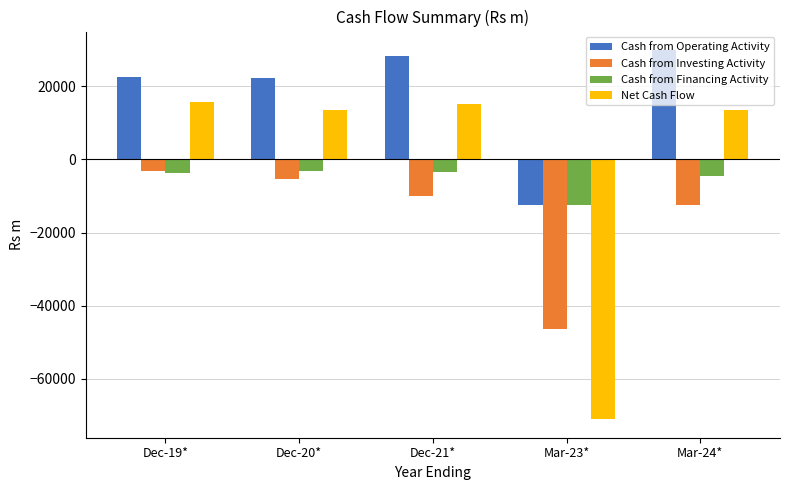

Which series has the largest total across all categories?

Cash from Operating Activity